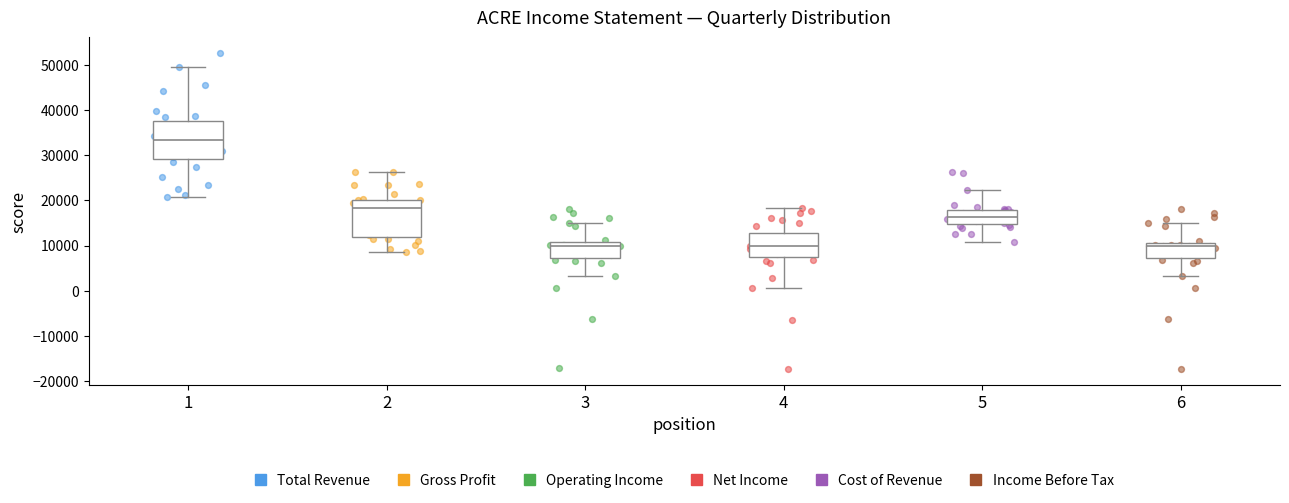

Reading left to right, transcribe this box plot: for each box, give where its median line is, the range the box spans, and where its two whiskers end, as read against the y-axis. The values are not printed on the chart, so give them approximately, as read against the axis.

1: median 33000, box 29000 to 38000, whiskers 21000 to 50000
2: median 18000, box 12000 to 20000, whiskers 9000 to 26000
3: median 10000, box 7000 to 11000, whiskers 3000 to 15000
4: median 10000, box 7000 to 13000, whiskers 1000 to 18000
5: median 16000, box 15000 to 18000, whiskers 11000 to 22000
6: median 10000, box 7000 to 11000, whiskers 3000 to 15000